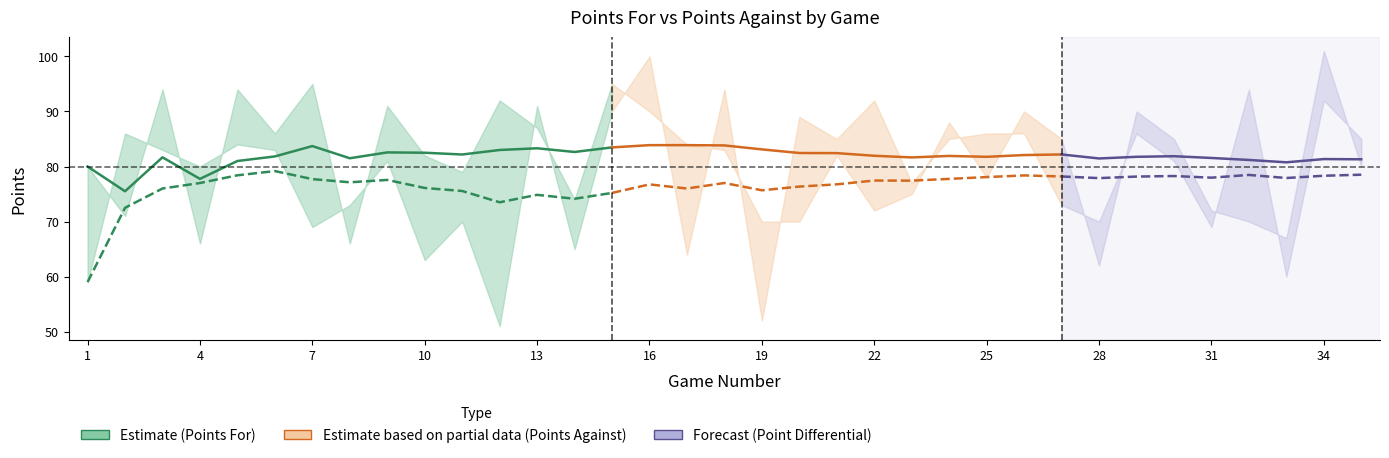

What is the difference between the maximum and second lowest values in the Points For (rolling) series?

6.0